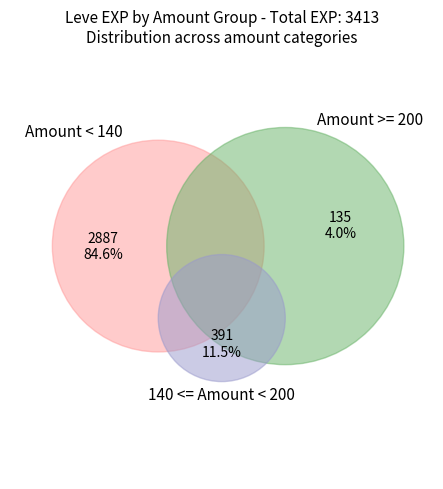

Is it true that 140 is 1% of the pie?

False